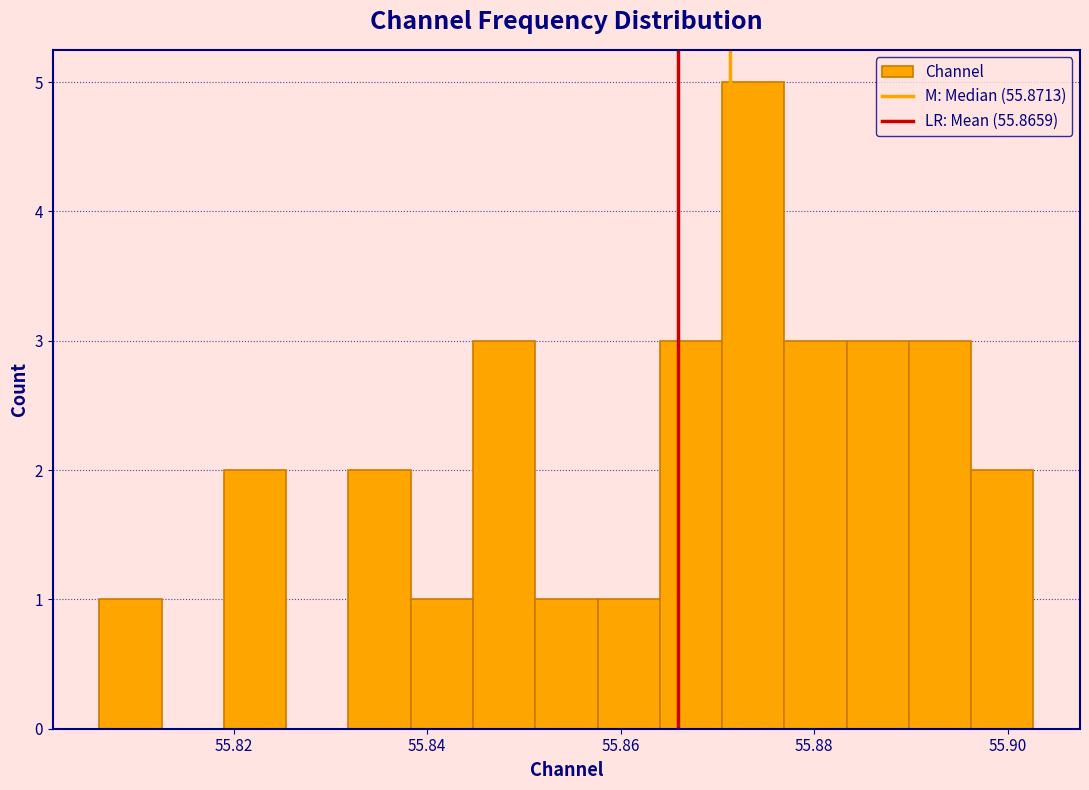

Read against the x-axis, roughly where is the centre of the tallest bar?

55.874